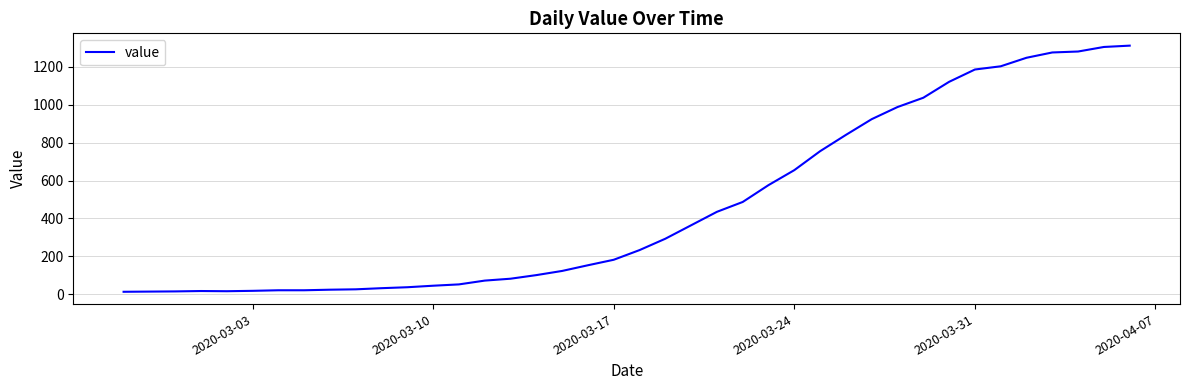

What is the maximum value shown in the chart?

1312